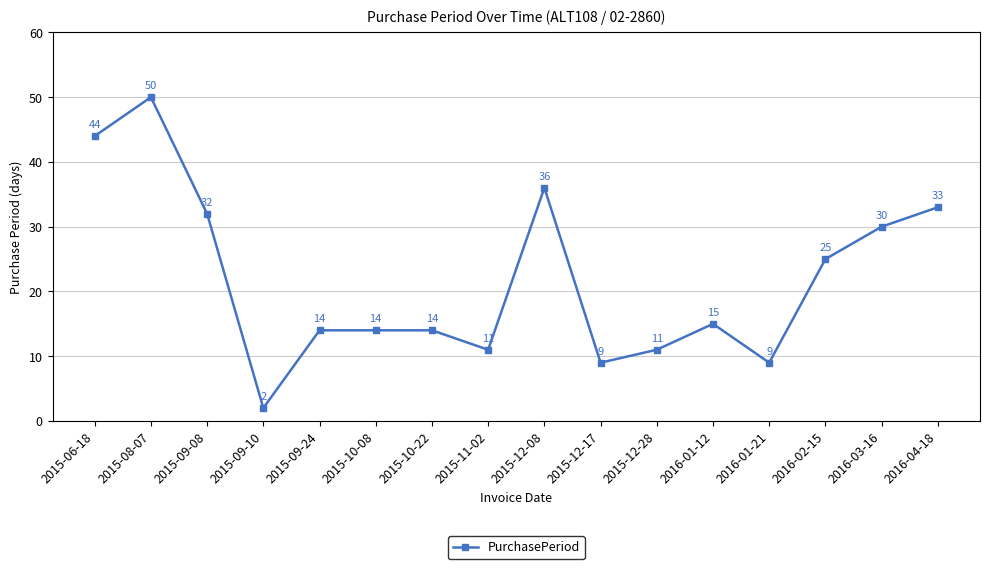

Does the chart display data point markers on the line(s)?

Yes